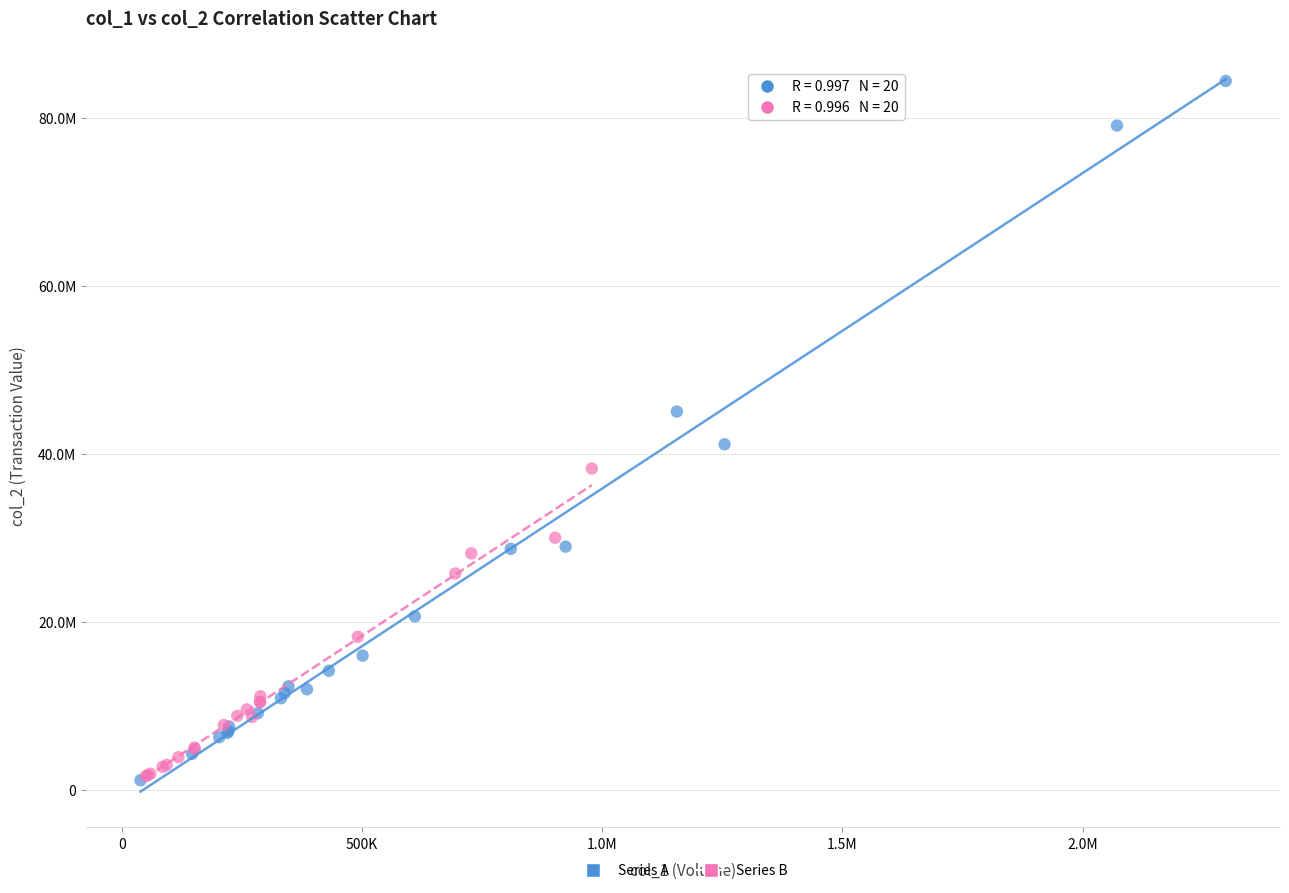

Which series contains the highest Y value?

Series A